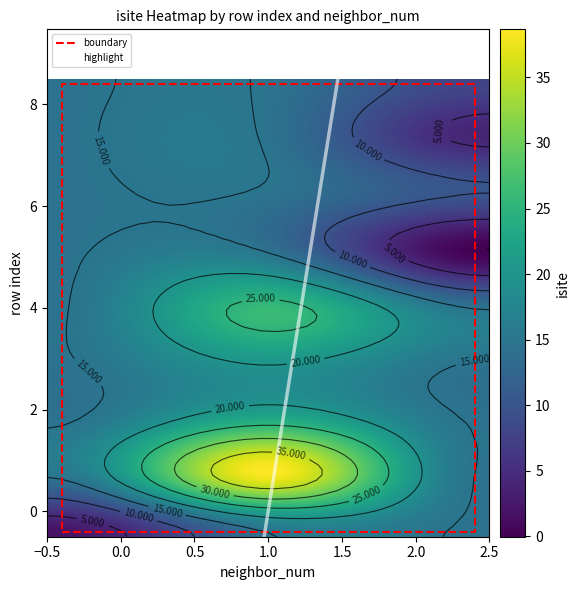

What is the difference between the maximum and second lowest values in the neighbor_num series?

1